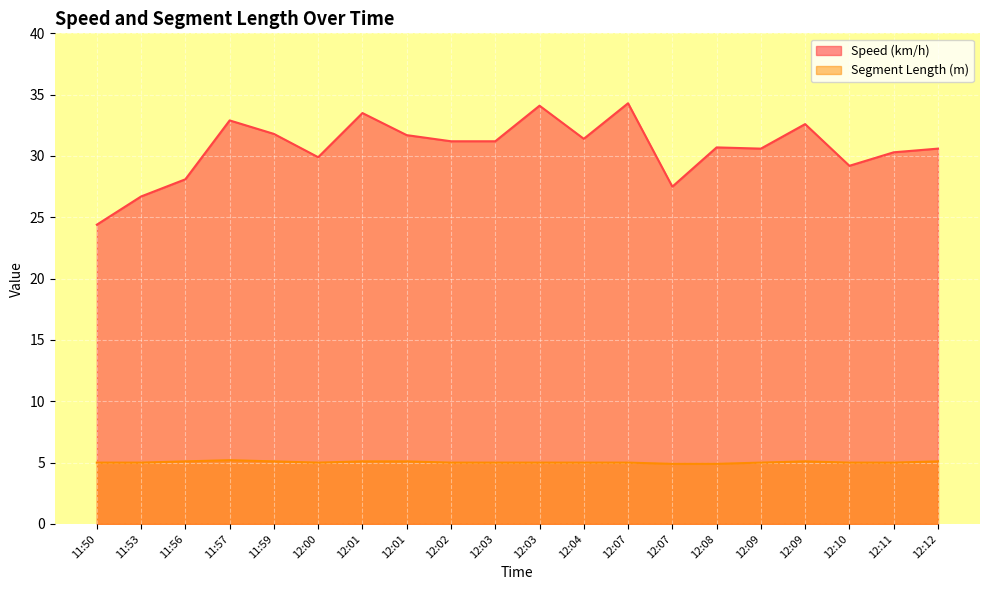

True or false: Segment Length (m) and Speed (km/h) intersect in this chart.

False